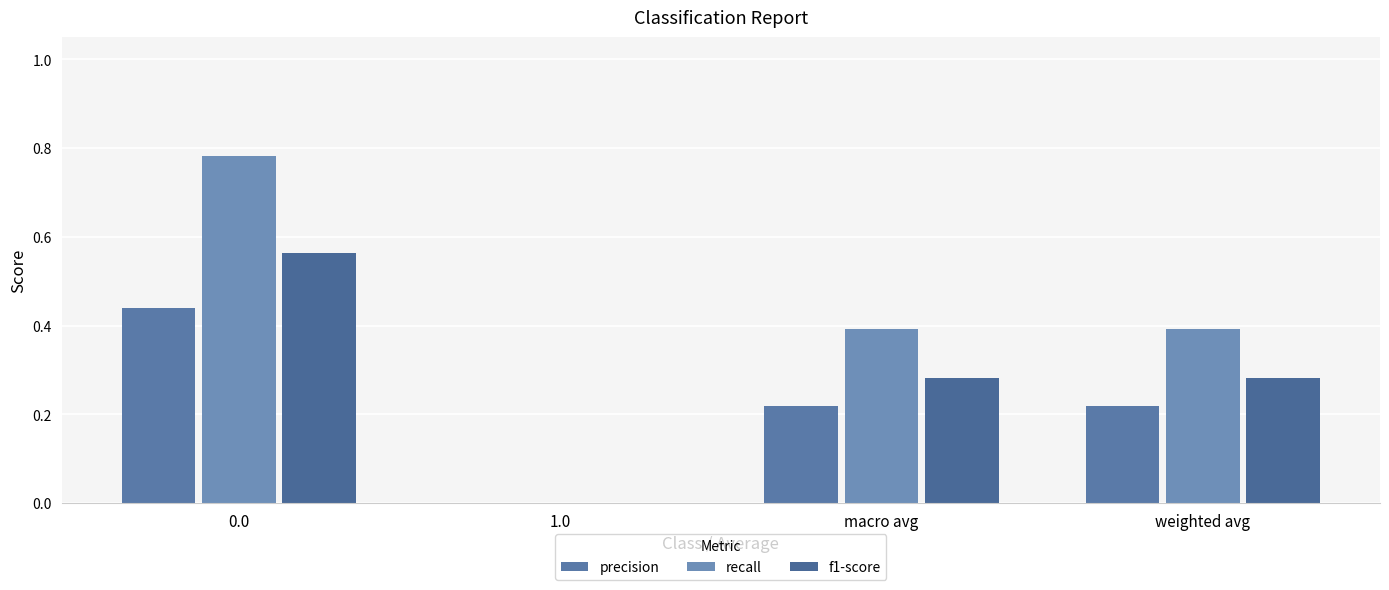

At how many categories does at least one series exceed 0?

3